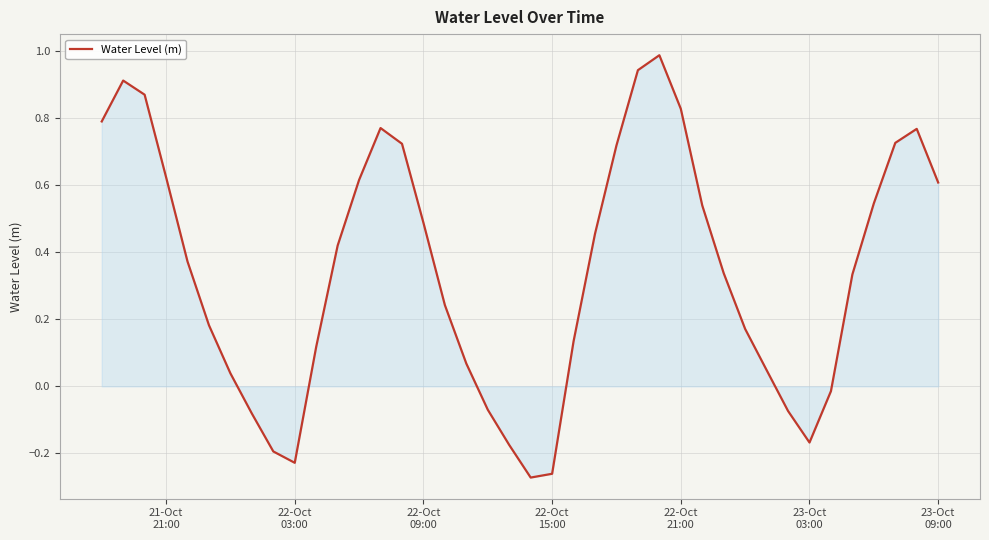

What is the maximum value shown in the chart?

1.0